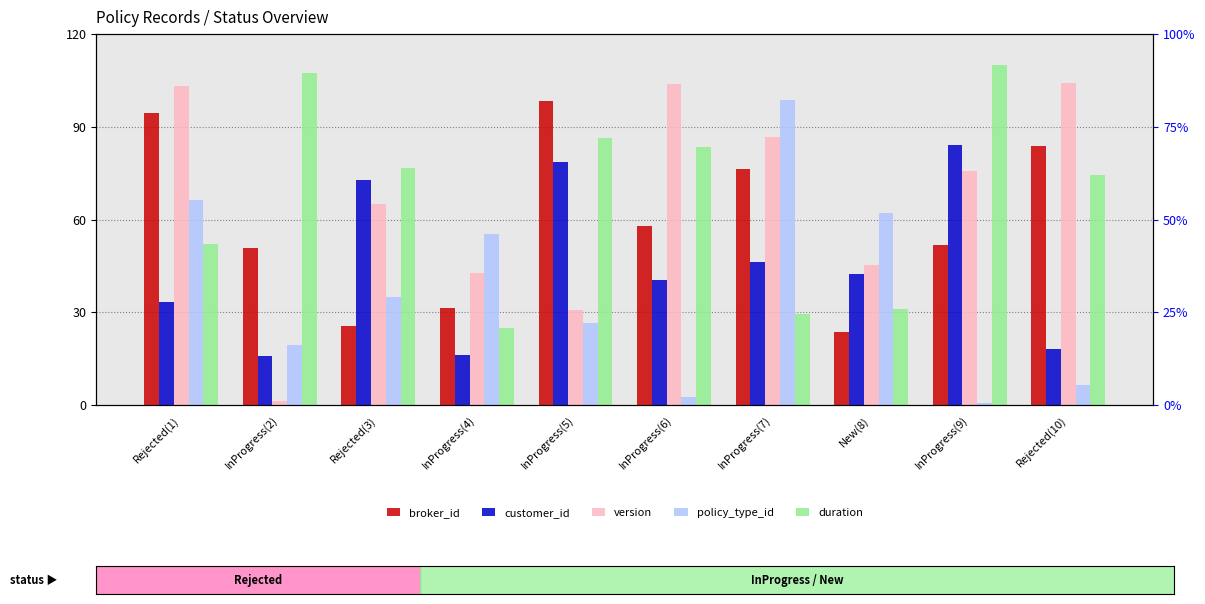

Reading left to right, extract all data points from this chart.

broker_id: Rejected(1)=94.3	InProgress(2)=50.8	Rejected(3)=25.6	InProgress(4)=31.3	InProgress(5)=98.4	InProgress(6)=57.9	InProgress(7)=76.5	New(8)=23.7	InProgress(9)=51.7	Rejected(10)=83.7
customer_id: Rejected(1)=33.4	InProgress(2)=15.9	Rejected(3)=72.6	InProgress(4)=16.2	InProgress(5)=78.5	InProgress(6)=40.6	InProgress(7)=46.1	New(8)=42.4	InProgress(9)=84.0	Rejected(10)=18.1
version: Rejected(1)=103.3	InProgress(2)=1.1	Rejected(3)=65.2	InProgress(4)=42.6	InProgress(5)=30.8	InProgress(6)=103.9	InProgress(7)=86.8	New(8)=45.2	InProgress(9)=75.8	Rejected(10)=104.2
policy_type_id: Rejected(1)=66.3	InProgress(2)=19.3	Rejected(3)=34.9	InProgress(4)=55.2	InProgress(5)=26.5	InProgress(6)=2.6	InProgress(7)=98.7	New(8)=62.0	InProgress(9)=0.6	Rejected(10)=6.5
duration: Rejected(1)=52.1	InProgress(2)=107.5	Rejected(3)=76.7	InProgress(4)=24.8	InProgress(5)=86.2	InProgress(6)=83.5	InProgress(7)=29.4	New(8)=31.0	InProgress(9)=110.0	Rejected(10)=74.5